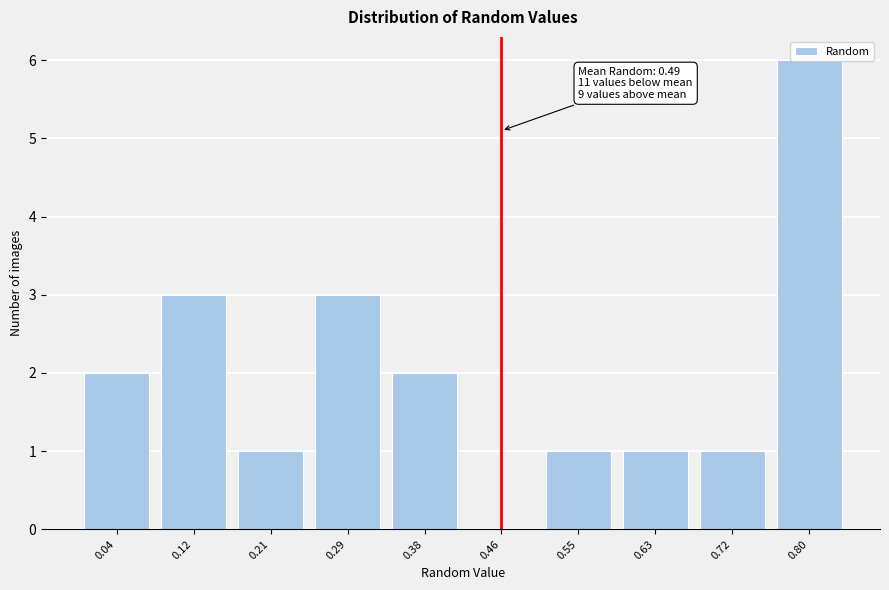

Which label corresponds to the largest value in the chart?

0.80